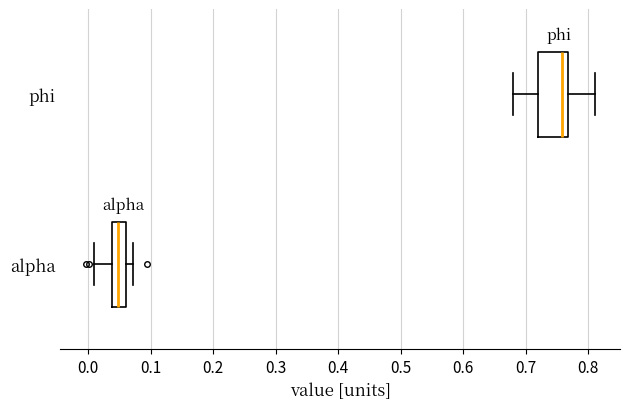

Where is the left edge of the box for phi on the x-axis? The values are not printed on the chart, so give them approximately, as read against the axis.

0.72